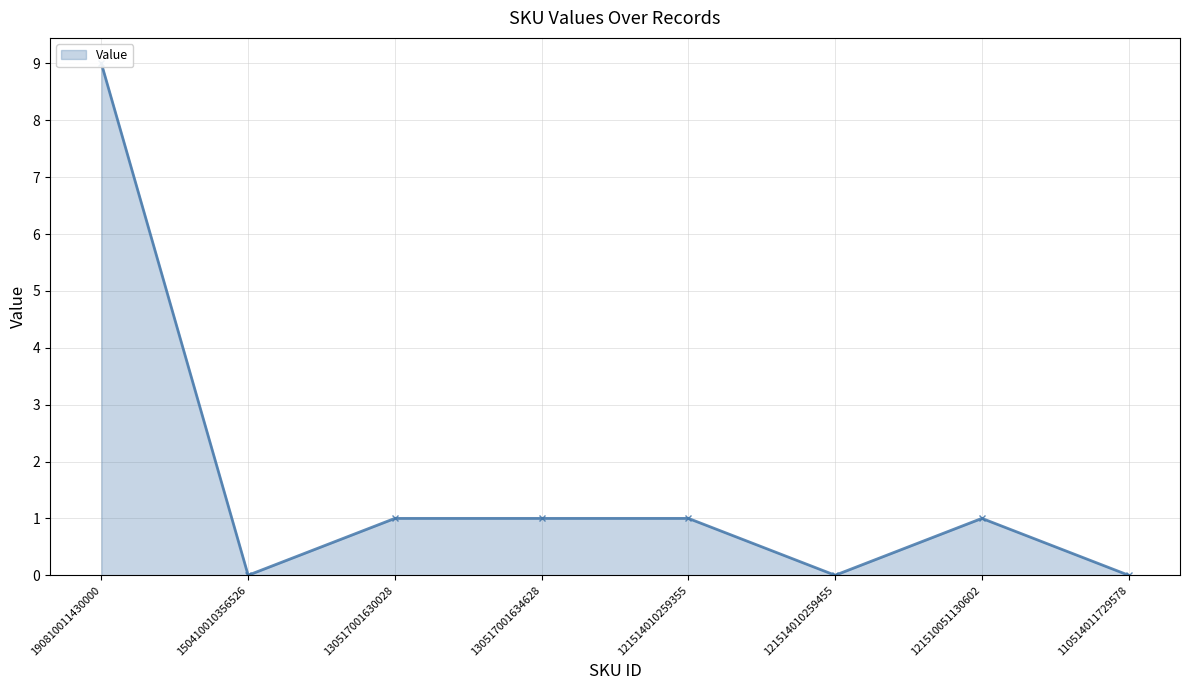

What is the value of the 7th point from the left?

1